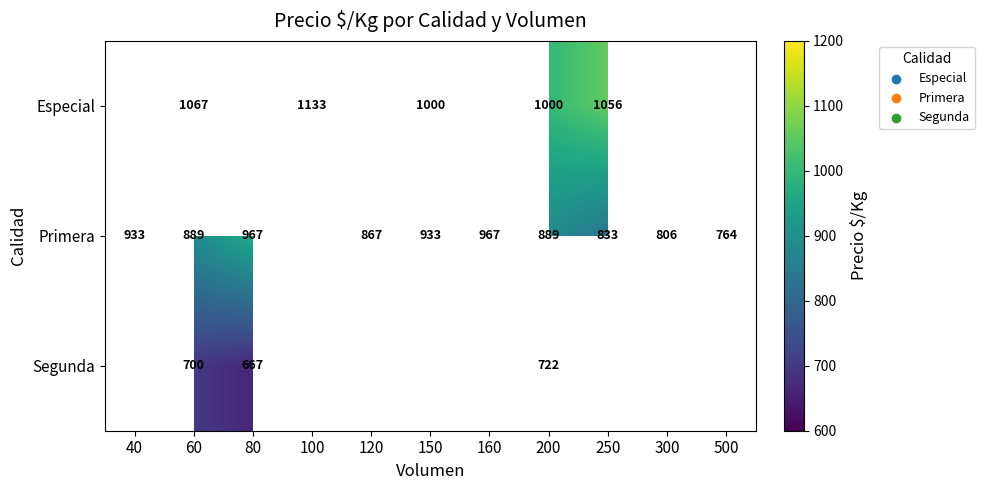

What is the difference between the highest and lowest values at 150?

67.0